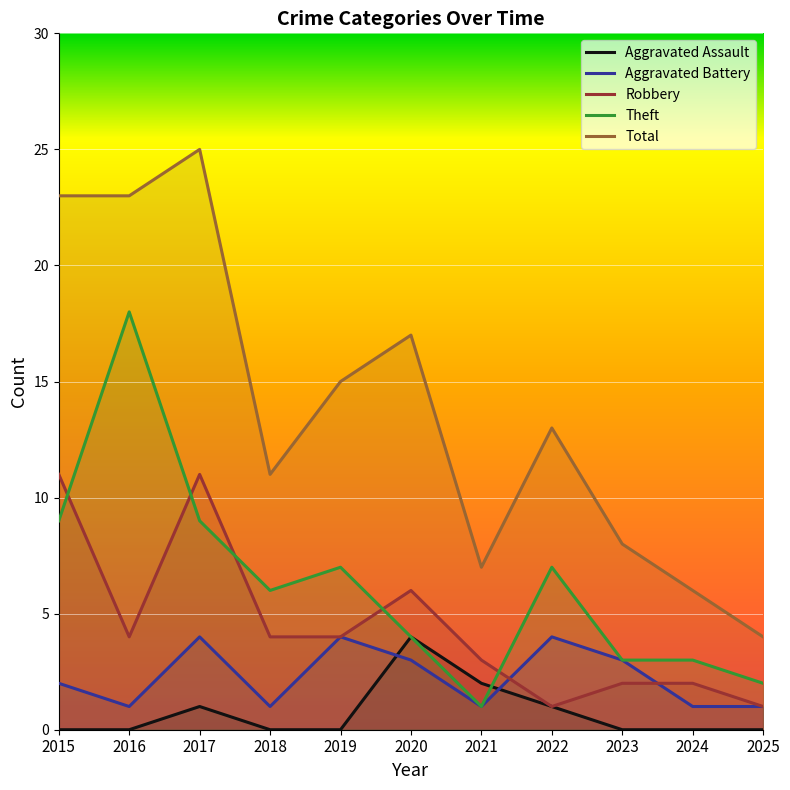

What is the difference between the highest and lowest values at 2020?

14